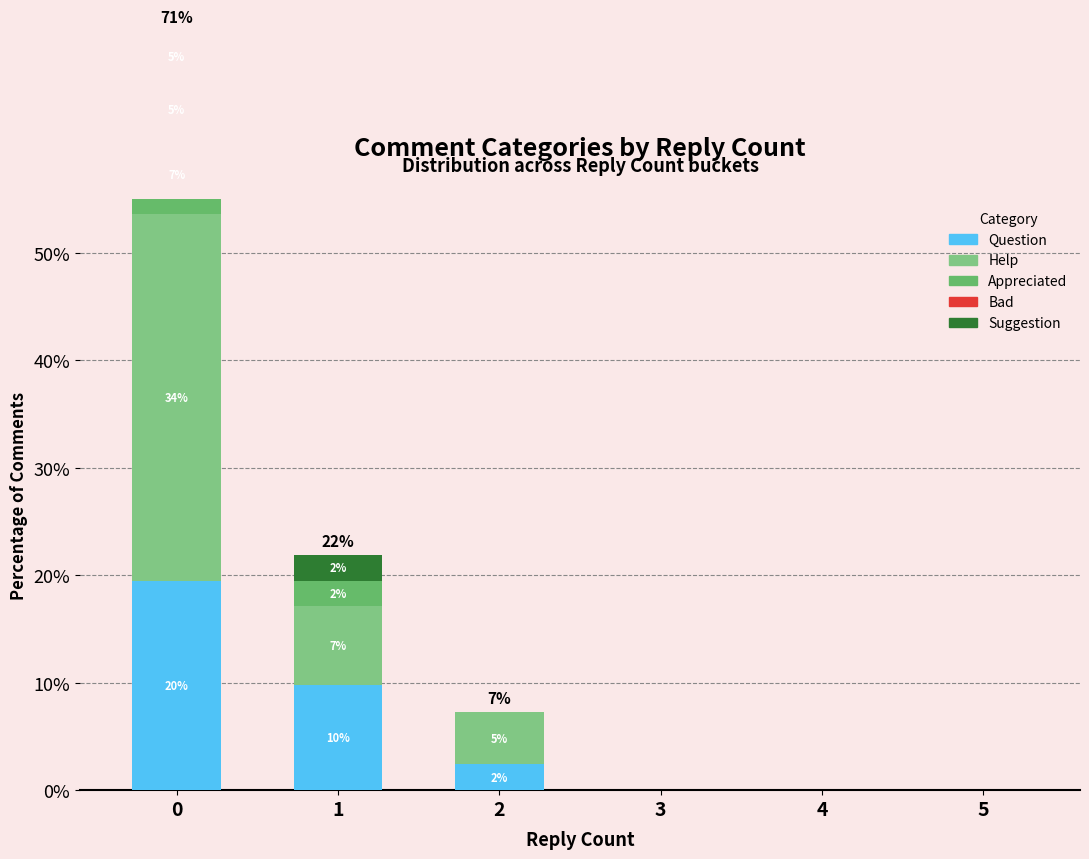

Reading left to right, extract all data points from this chart.

Question: 0=19.5	1=9.8	2=2.4	3=0.0	4=0.0	5=0.0
Help: 0=34.1	1=7.3	2=4.9	3=0.0	4=0.0	5=0.0
Appreciated: 0=7.3	1=2.4	2=0.0	3=0.0	4=0.0	5=0.0
Bad: 0=4.9	1=0.0	2=0.0	3=0.0	4=0.0	5=0.0
Suggestion: 0=4.9	1=2.4	2=0.0	3=0.0	4=0.0	5=0.0